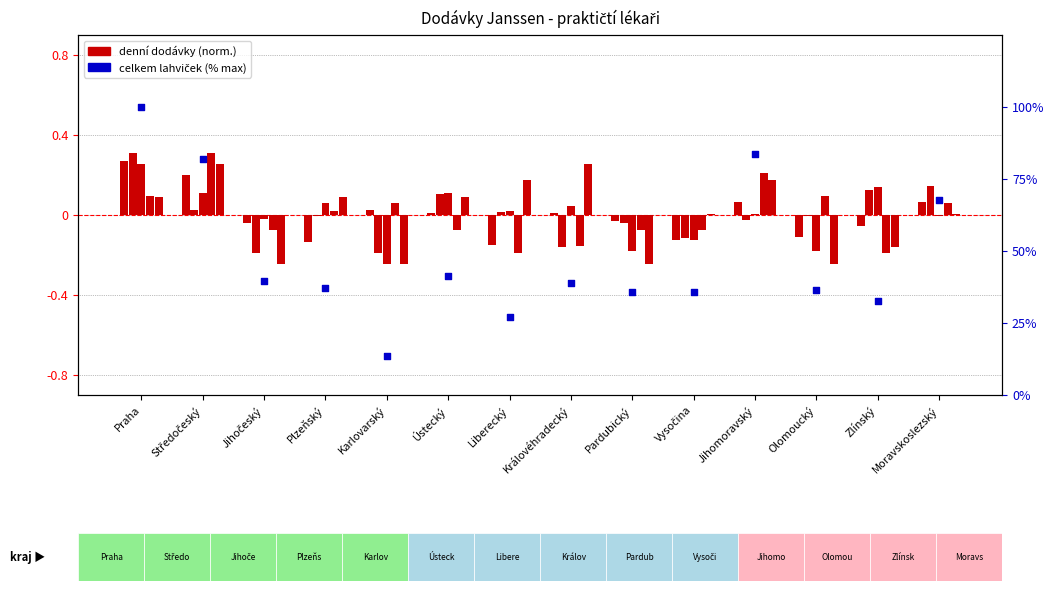

Between Karlovarský and Středočeský, which is larger?

Středočeský